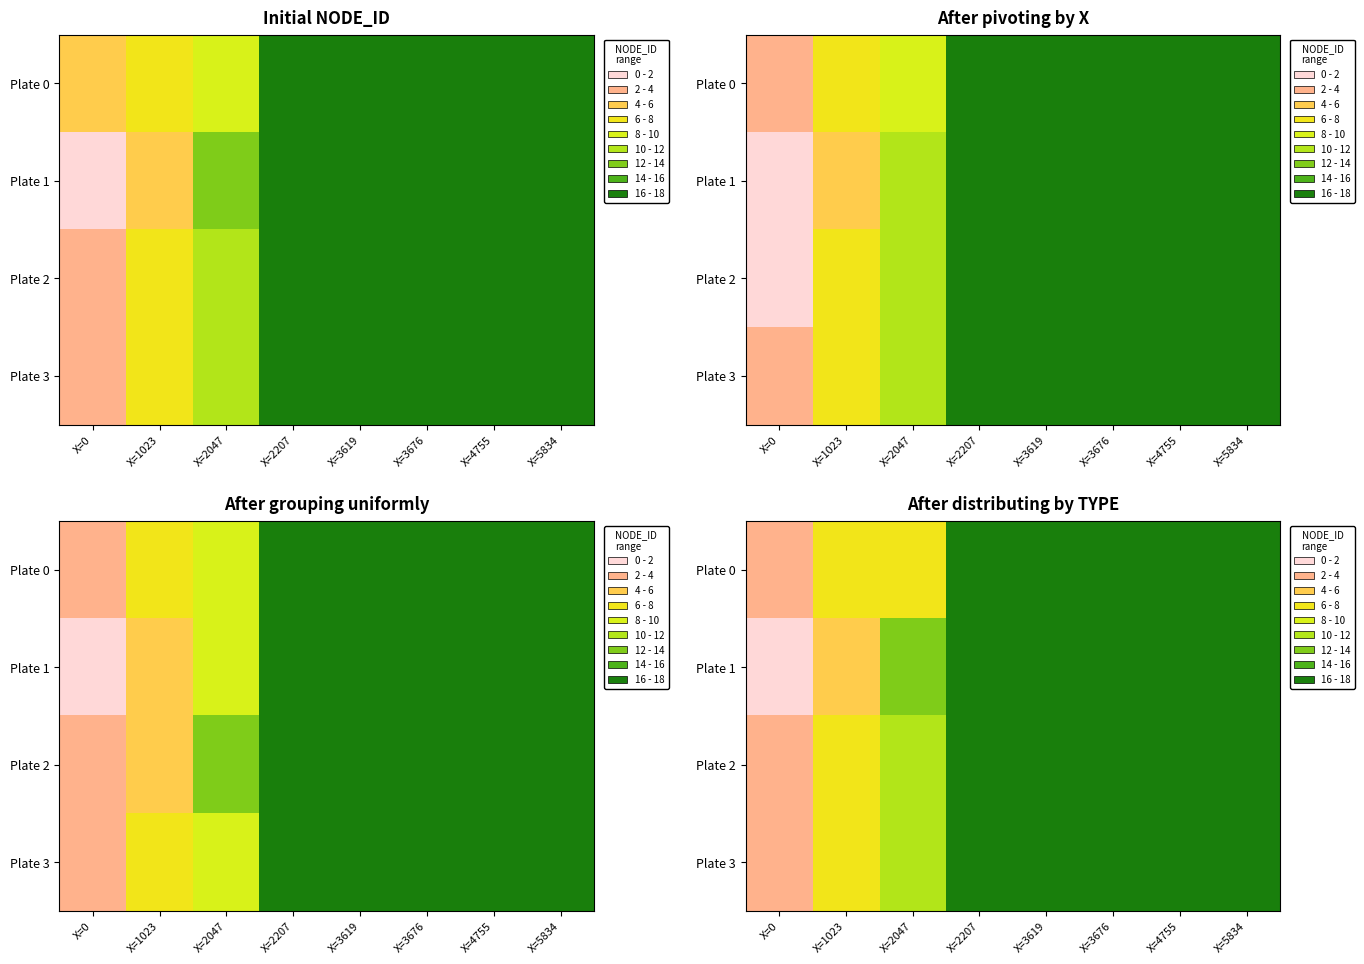

What is the sum of all Plate 2 values?

162.0